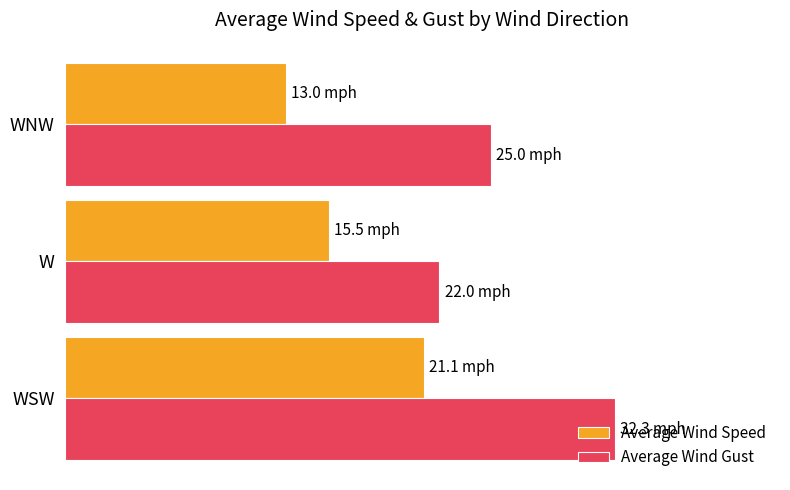

What is the maximum value for Average Wind Speed?

21.1